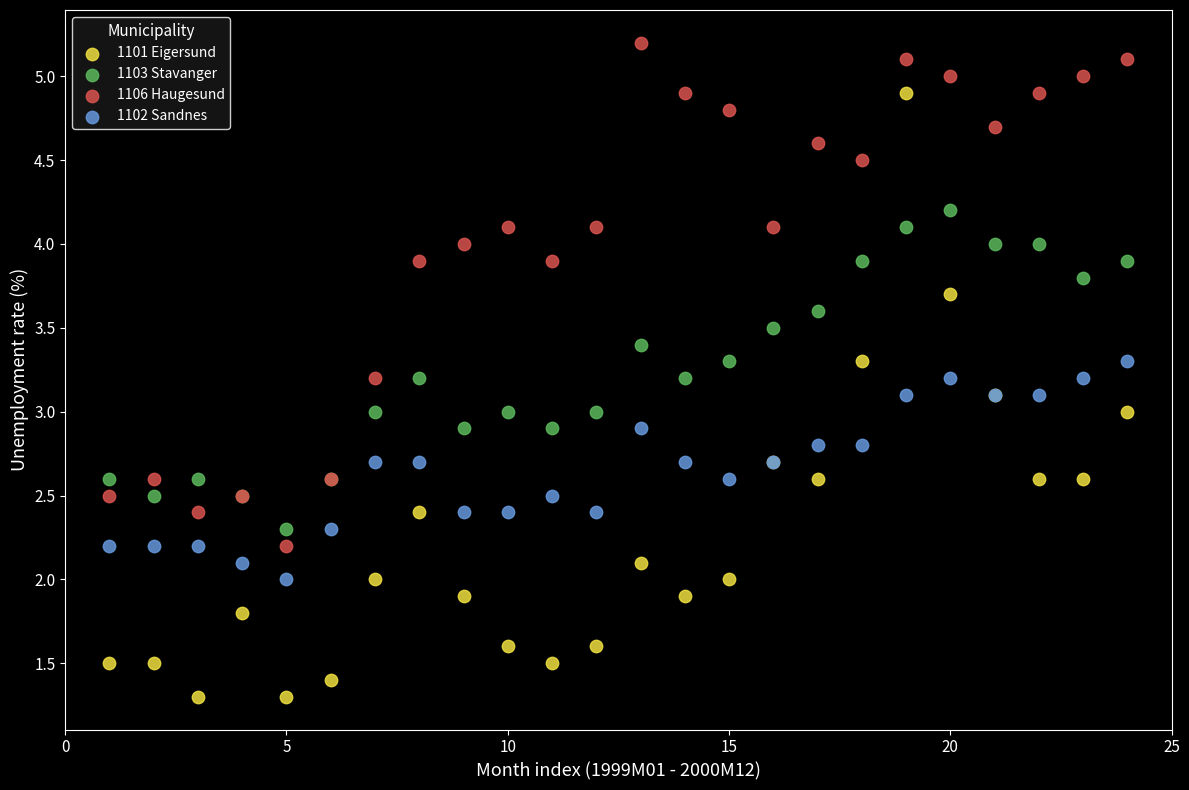

Which series contains the lowest Y value?

1101 Eigersund